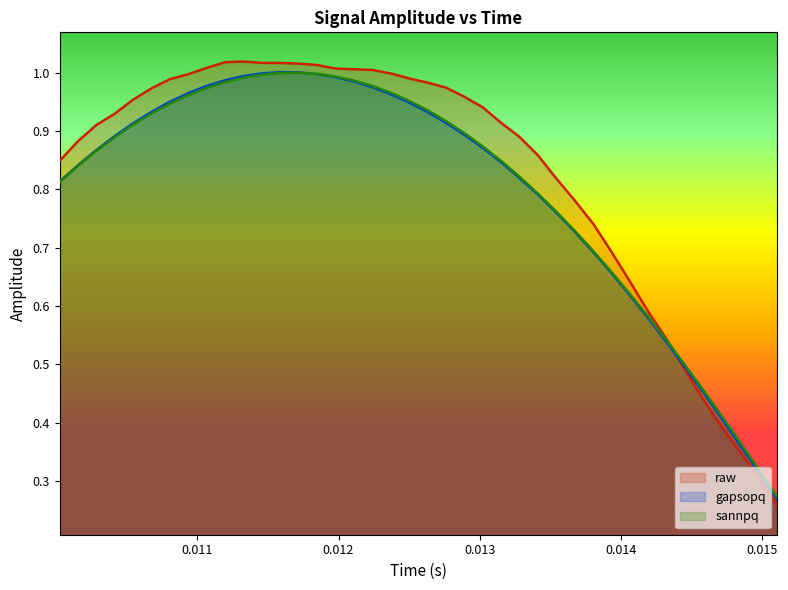

In sannpq, how many points are higher than both neighbors (excluding endpoints)?

1